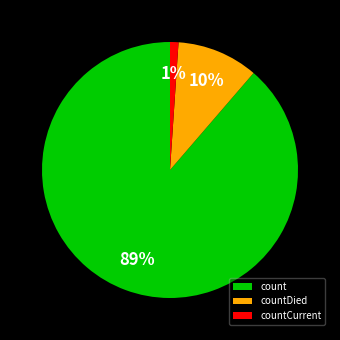

Is it true that countCurrent is 11% of the pie?

False